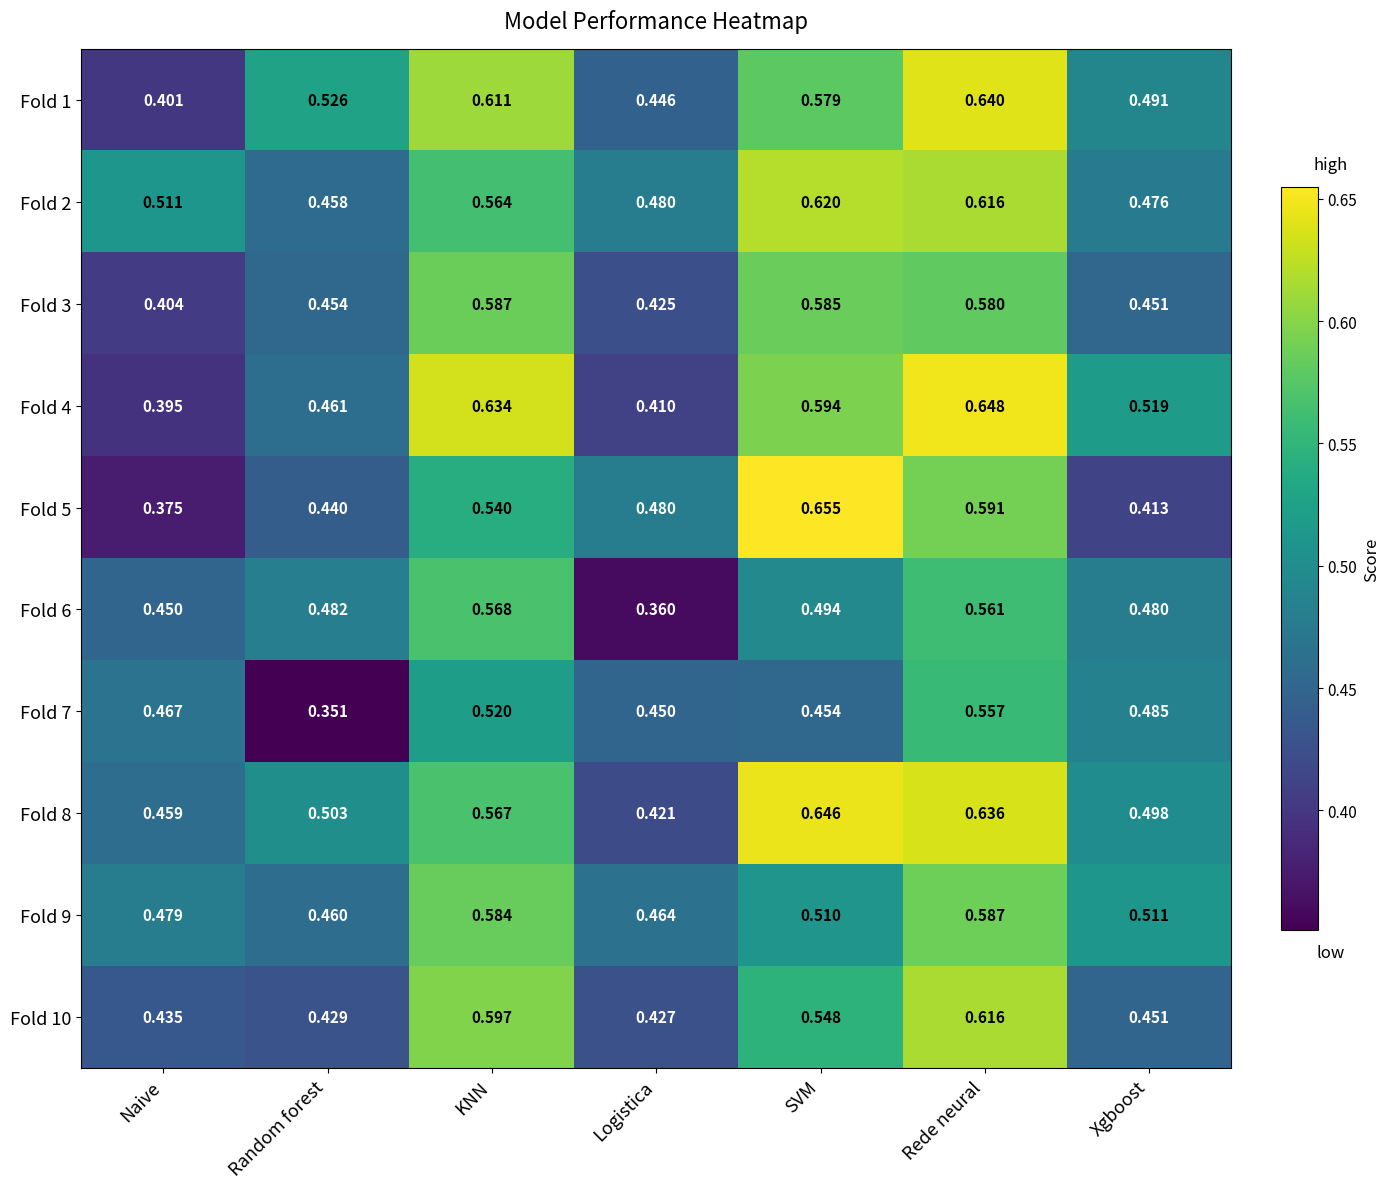

Where is Fold 8 nearest to the value 0?

Logistica